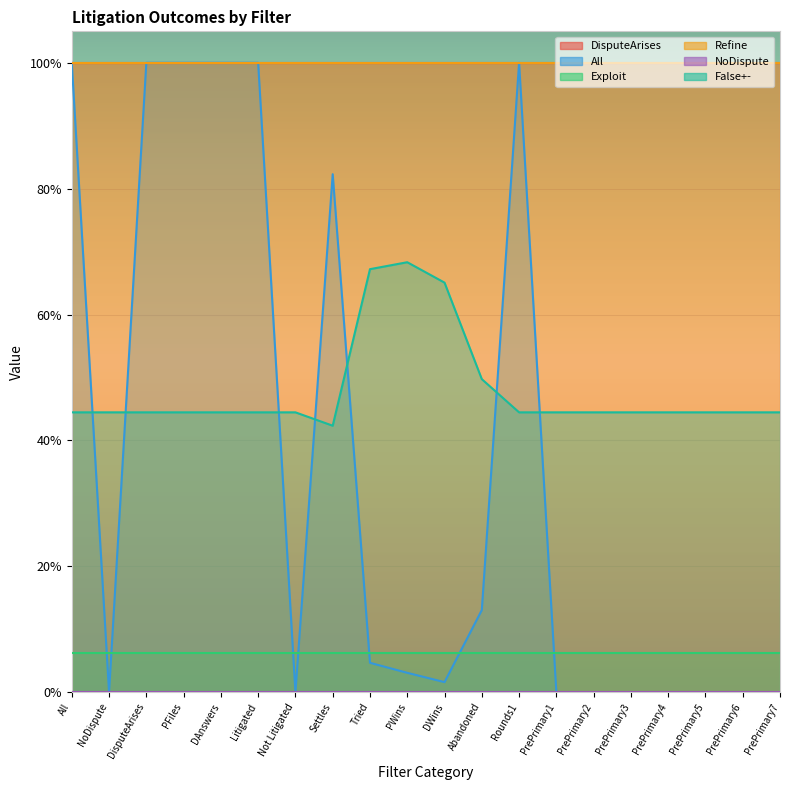

What is the value of the DisputeArises point at the 1st from the left?

1.0